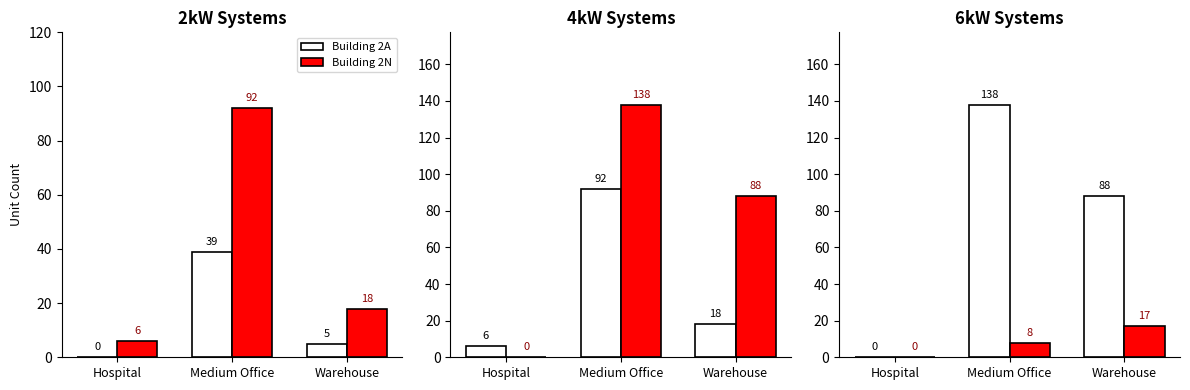

How many Building 2N values are between 0 and 17?

3